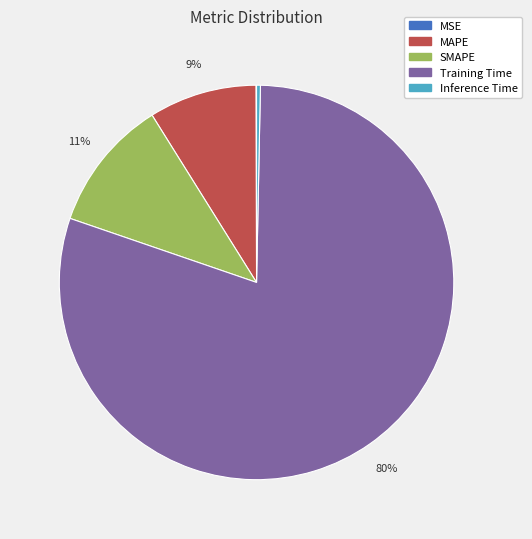

Between Training Time and Inference Time, which is larger?

Training Time